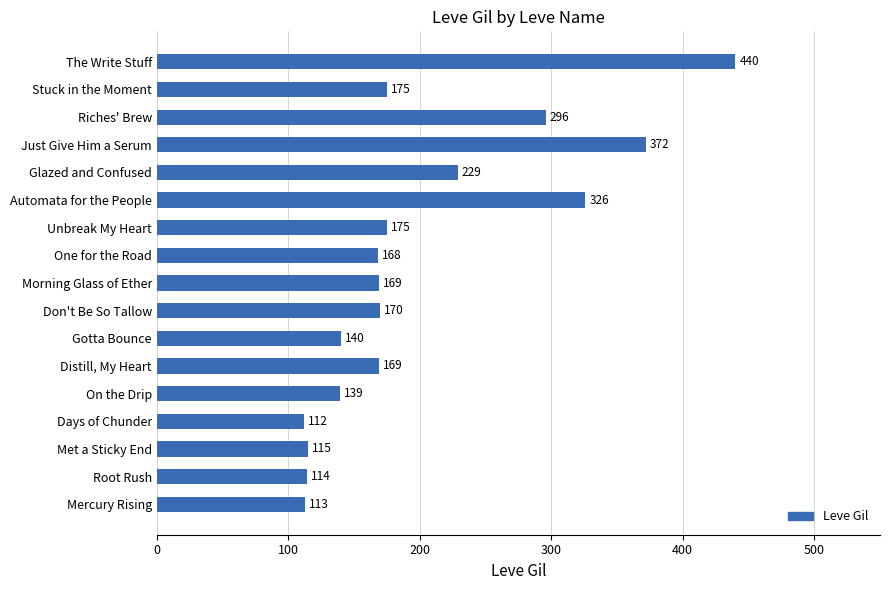

The value at Don't Be So Tallow is 61. True or false?

False